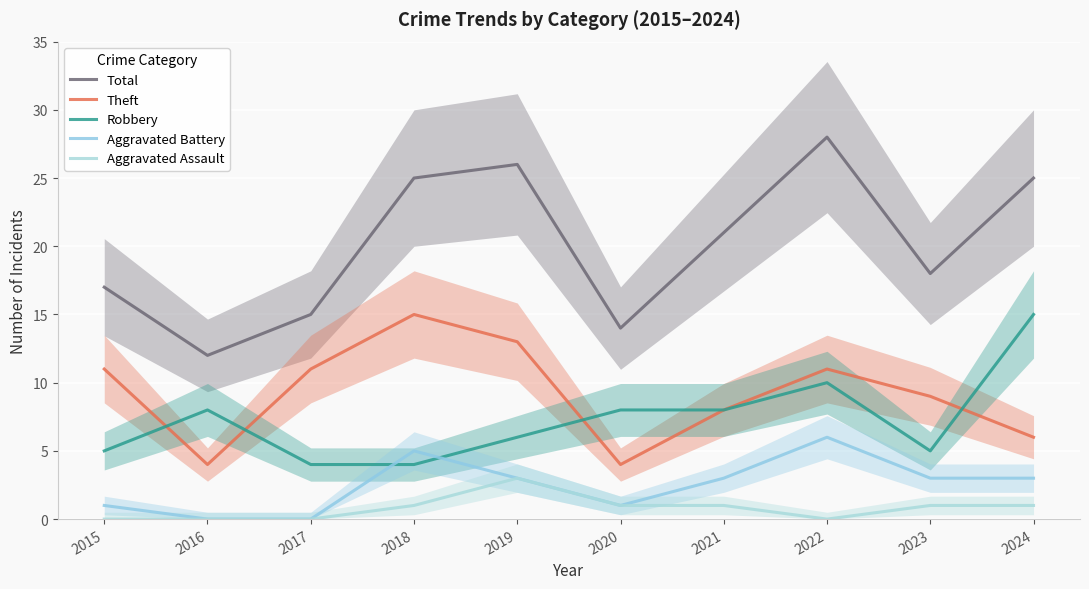

List the labels in order of Total value, largest first.

2022, 2019, 2018, 2024, 2021, 2023, 2015, 2017, 2020, 2016